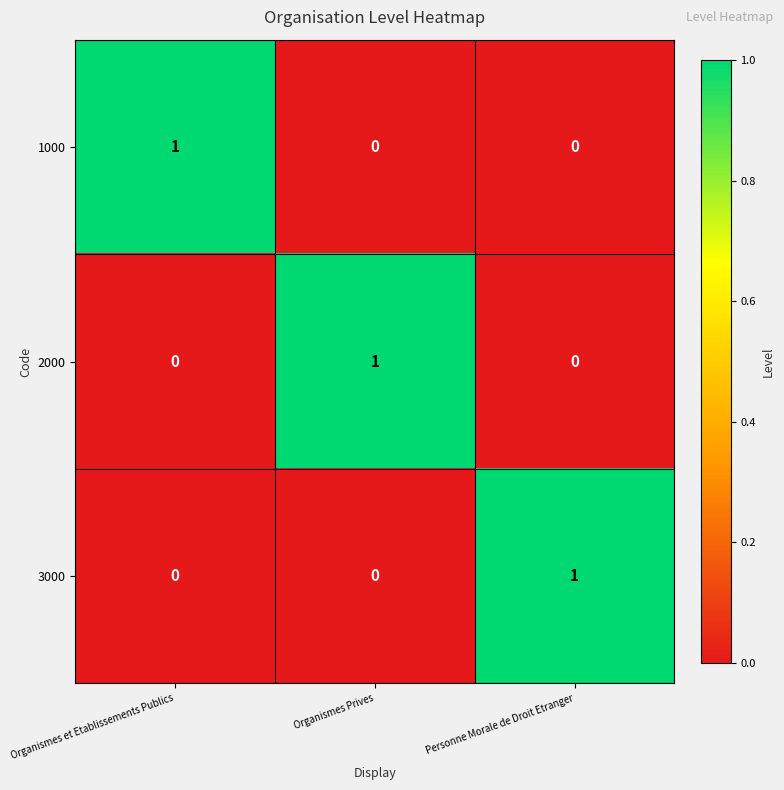

How many positive values does the 3000 series have?

1